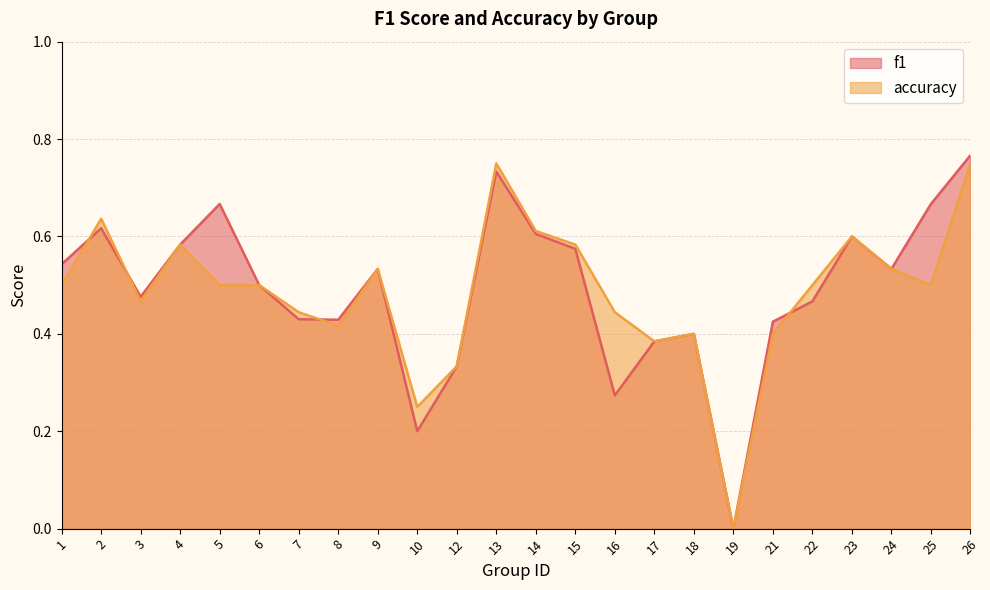

Which label corresponds to the largest value in the chart?

26